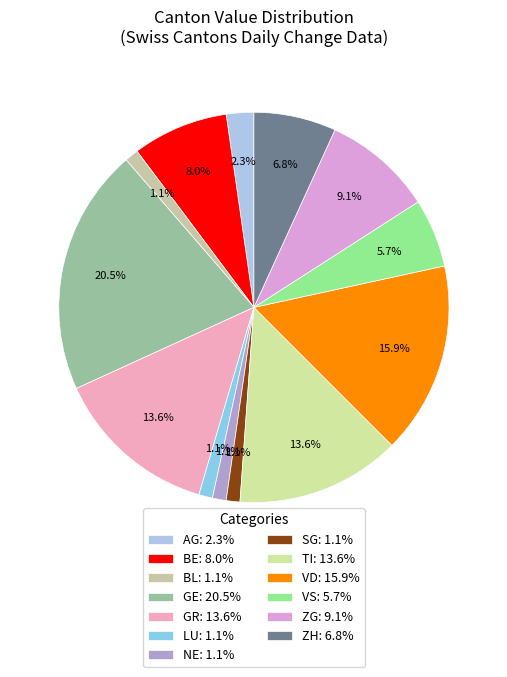

Is it true that TI is 23% of the pie?

False